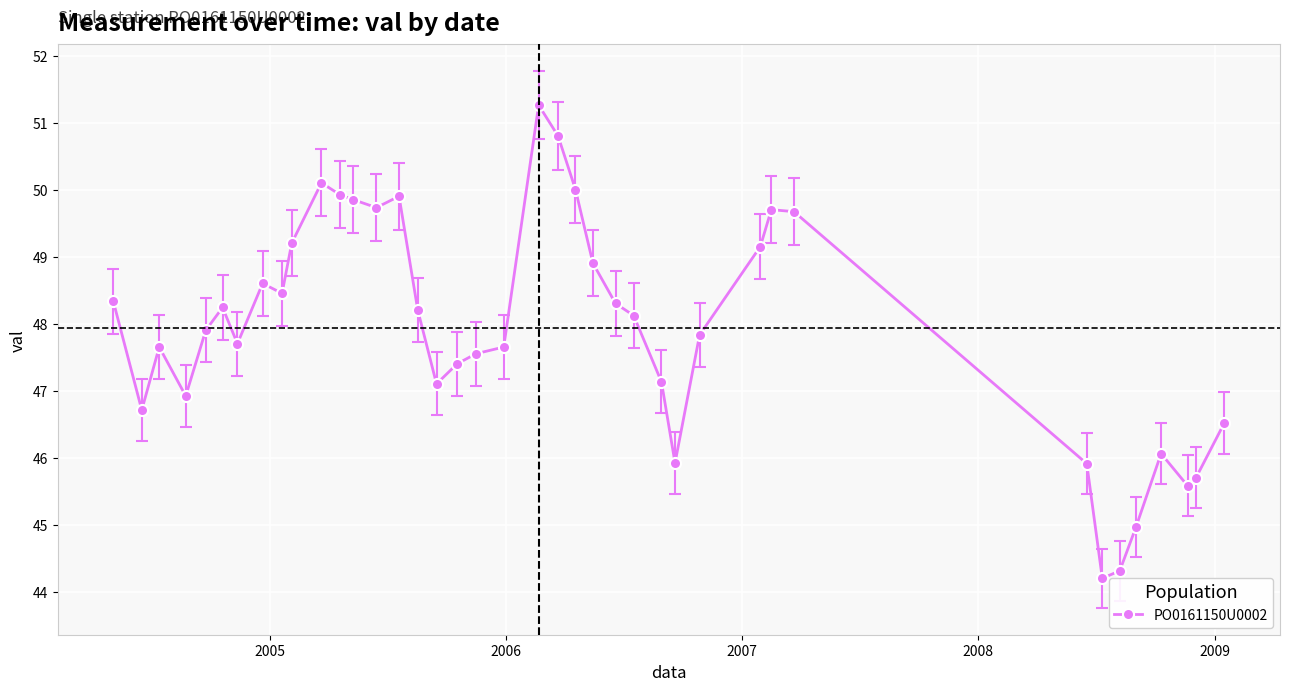

What is the minimum value shown in the chart?

44.2